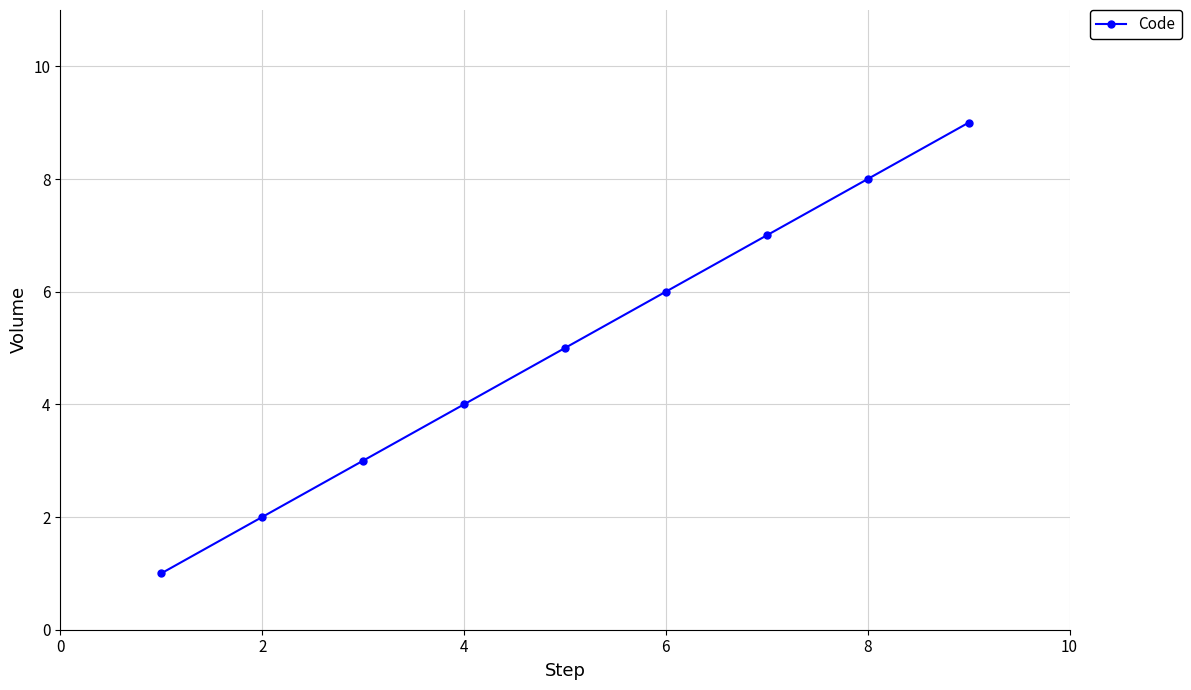

What is the difference between the second highest and second lowest values?

6